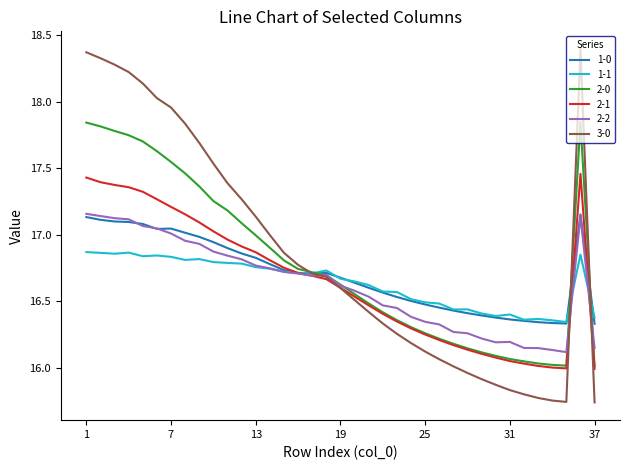

Is this an area chart (filled region under the line)?

No